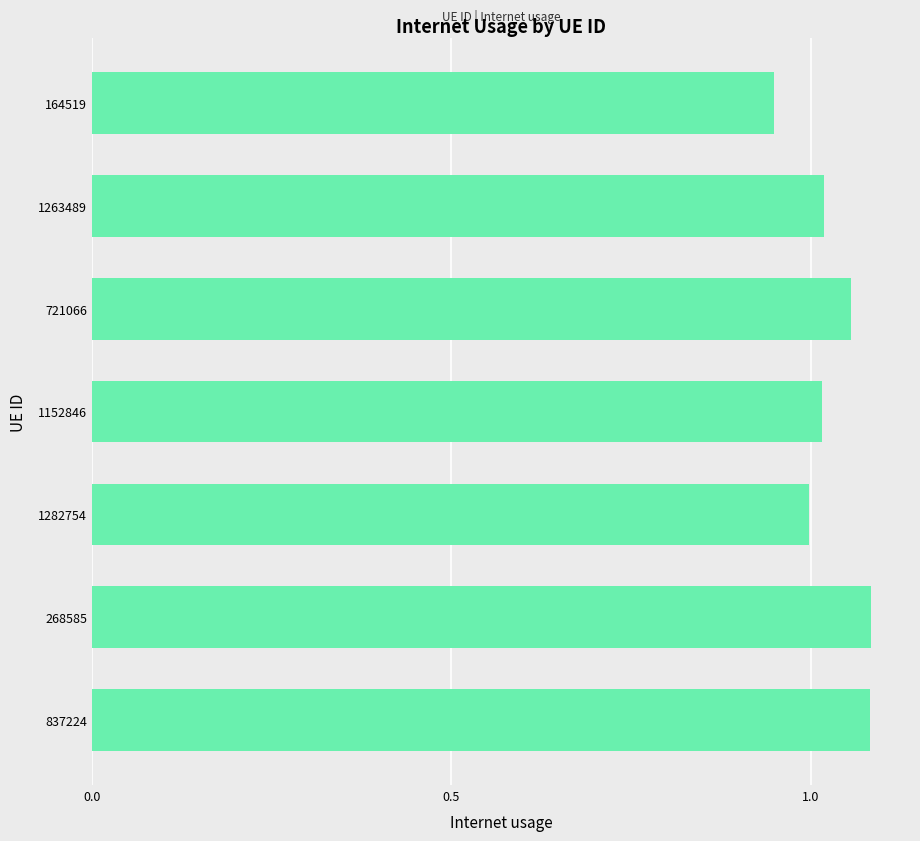

Which category has the lowest value across all series?

164519